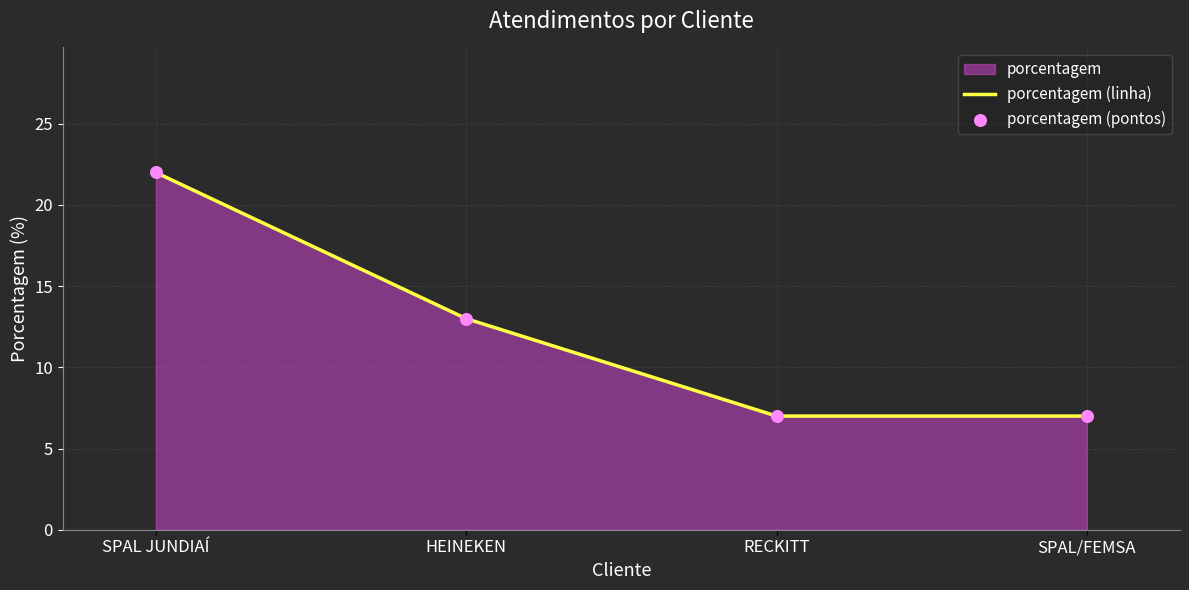

What is the ratio of the value at SPAL JUNDIAÍ to the value at RECKITT?

3.1